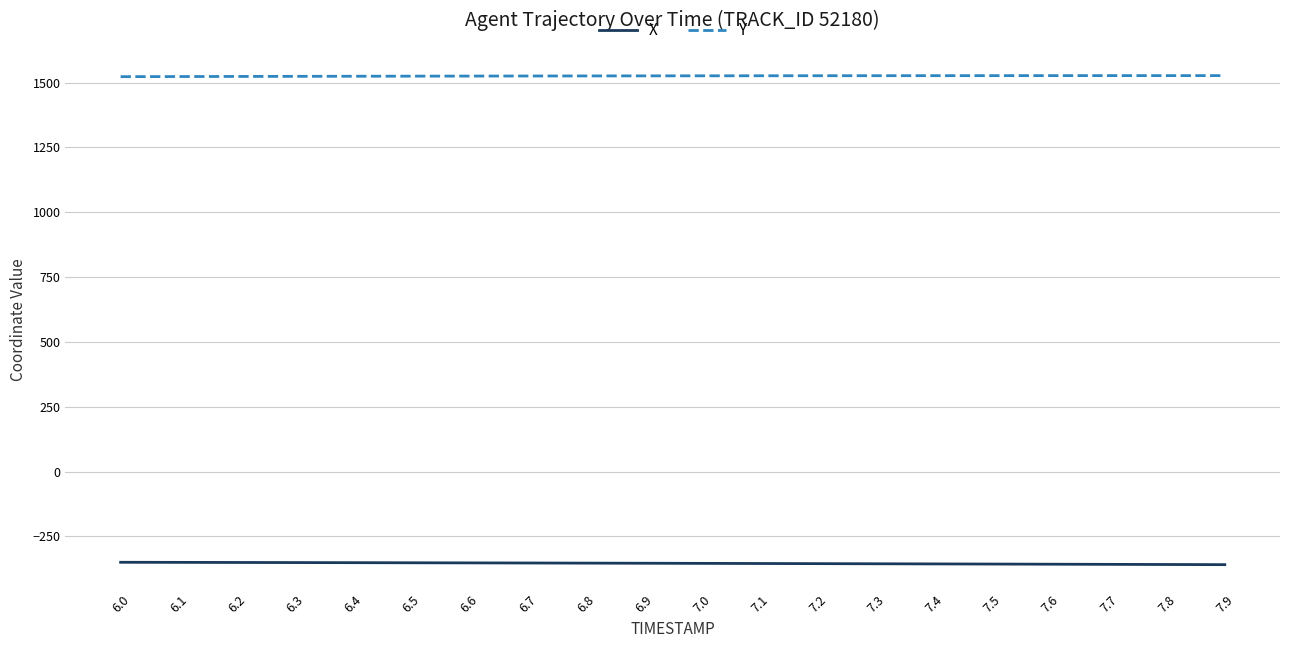

What is the sum of the X values at 7.5 and 7.2?

-711.5